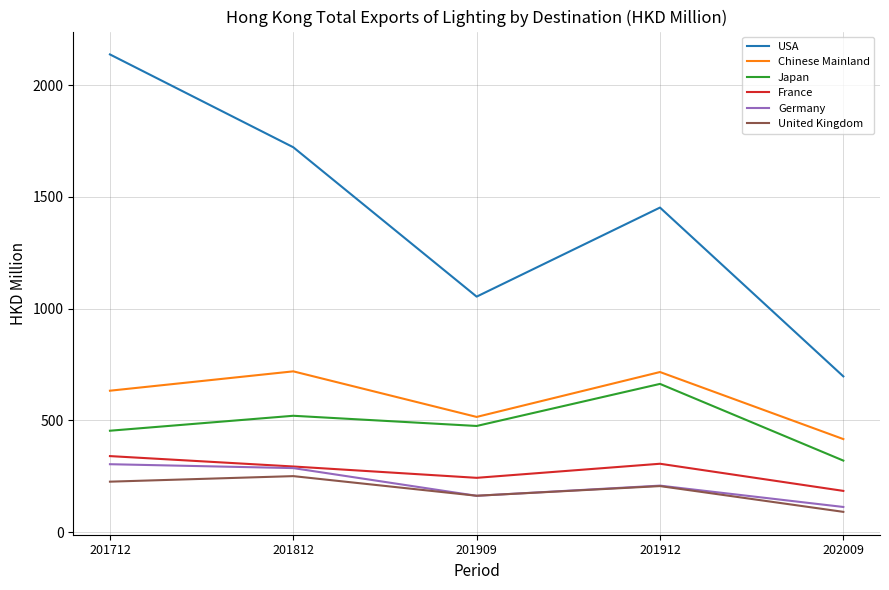

How many lines are shown in the chart?

6